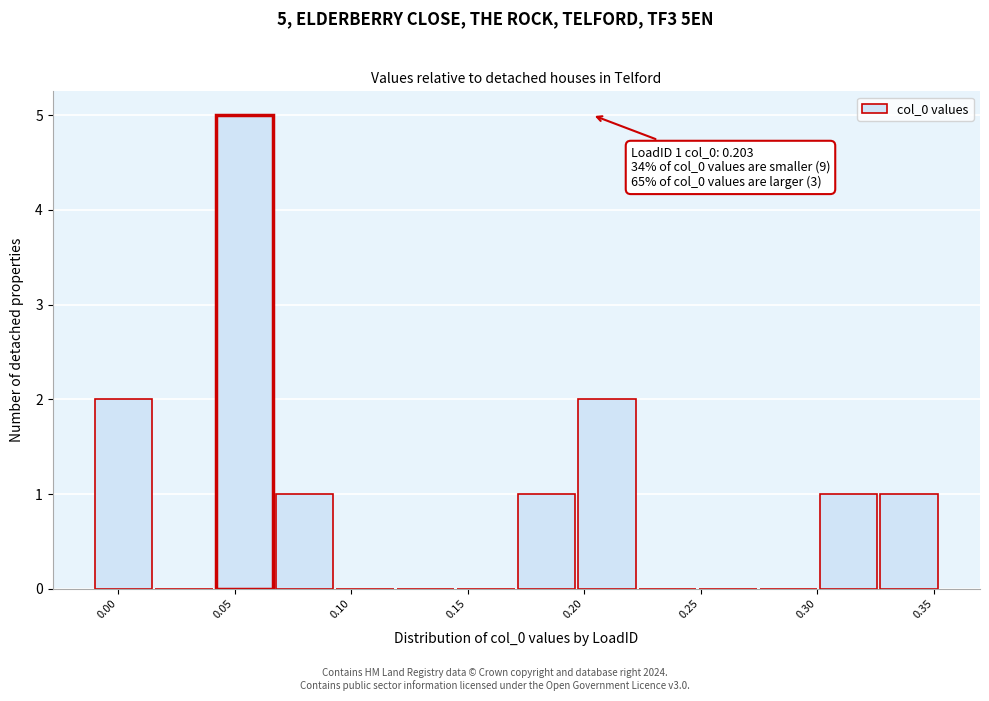

Over which range of the x-axis is the bar tallest?

0.040 to 0.070